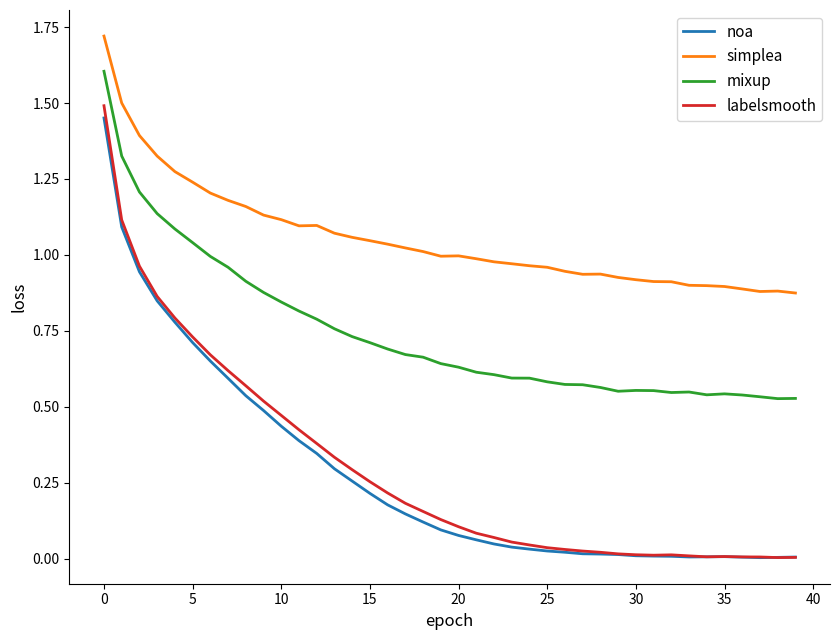

How many lines are shown in the chart?

4